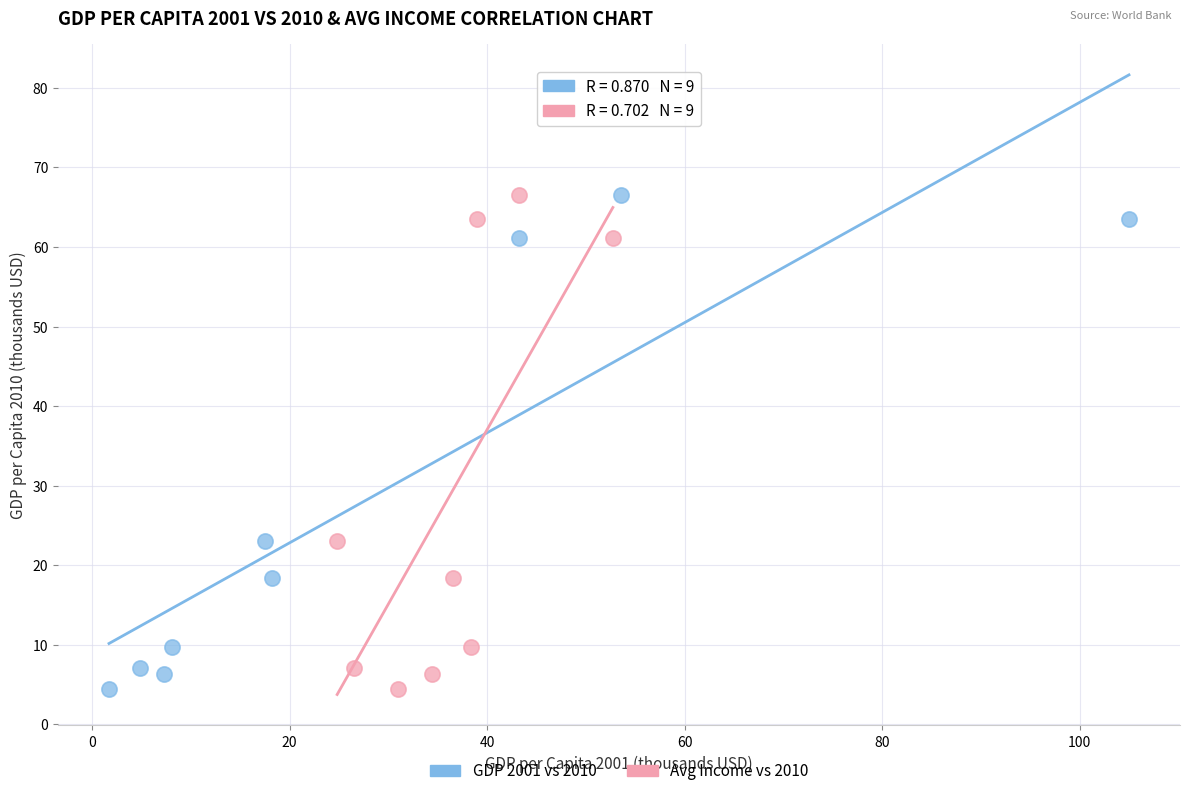

What are all the series names shown in the legend?

GDP 2001 vs 2010, Avg Income vs 2010